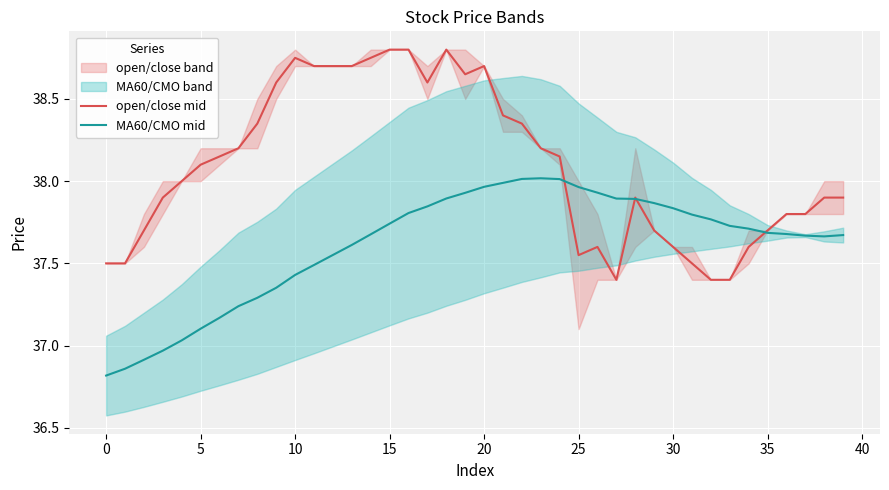

Which series has the largest total across all categories?

open/close mid